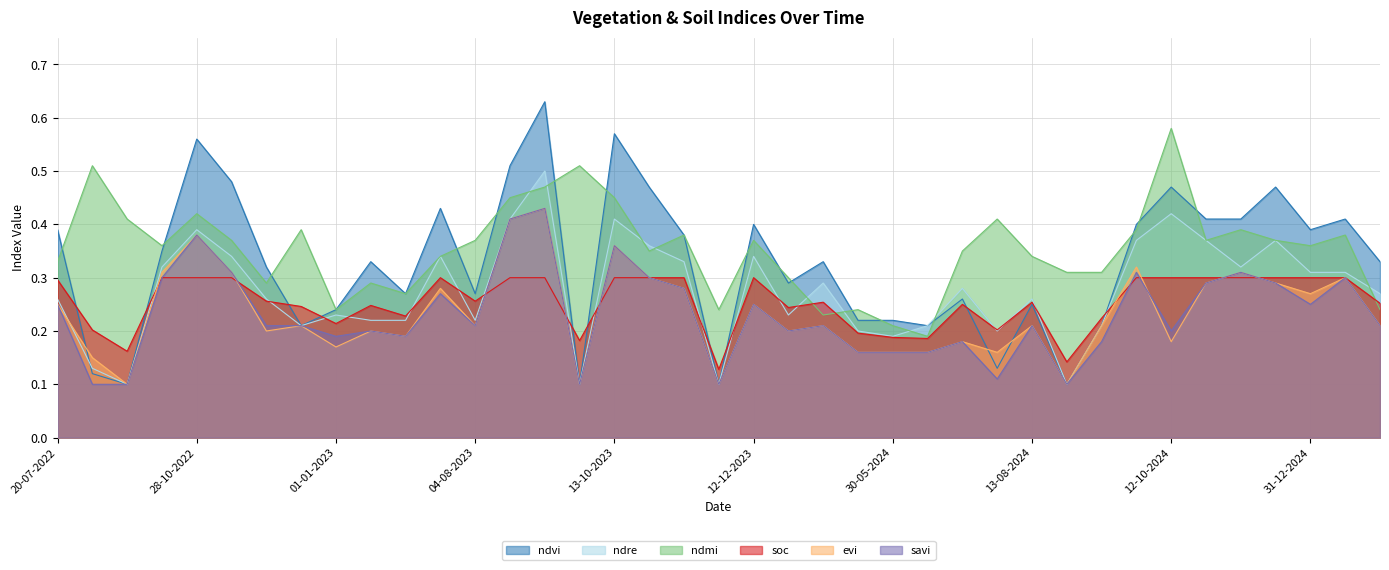

Which has a higher value, 13-10-2022 or 31-12-2024?

31-12-2024